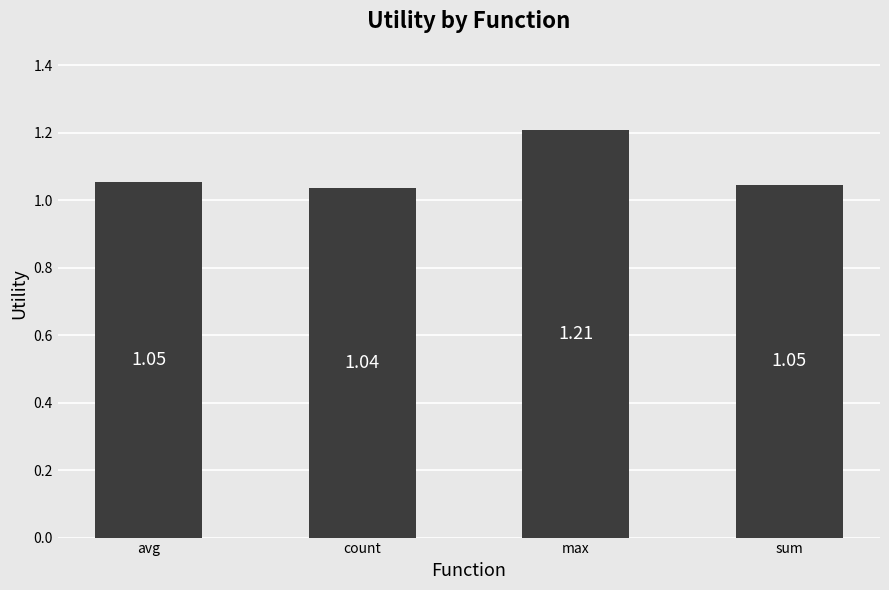

Where is the data nearest to the value 1?

count